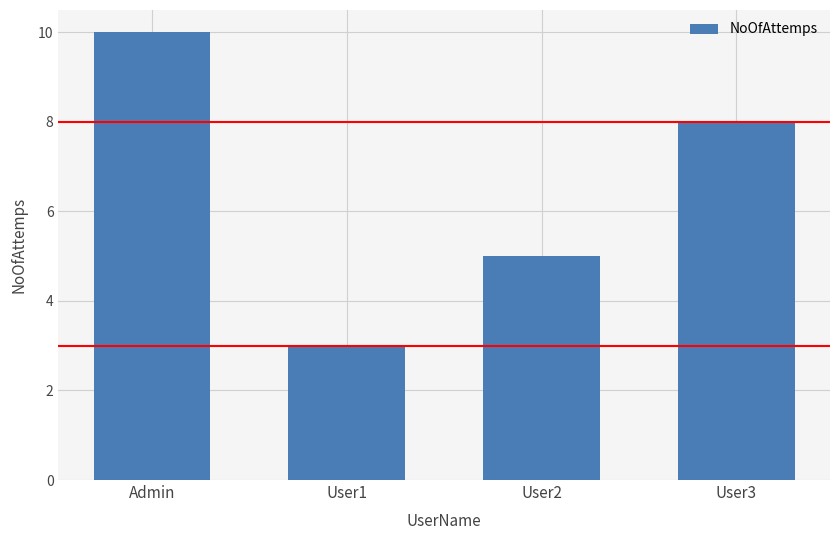

What is the label of the 3rd bar from the left?

User2